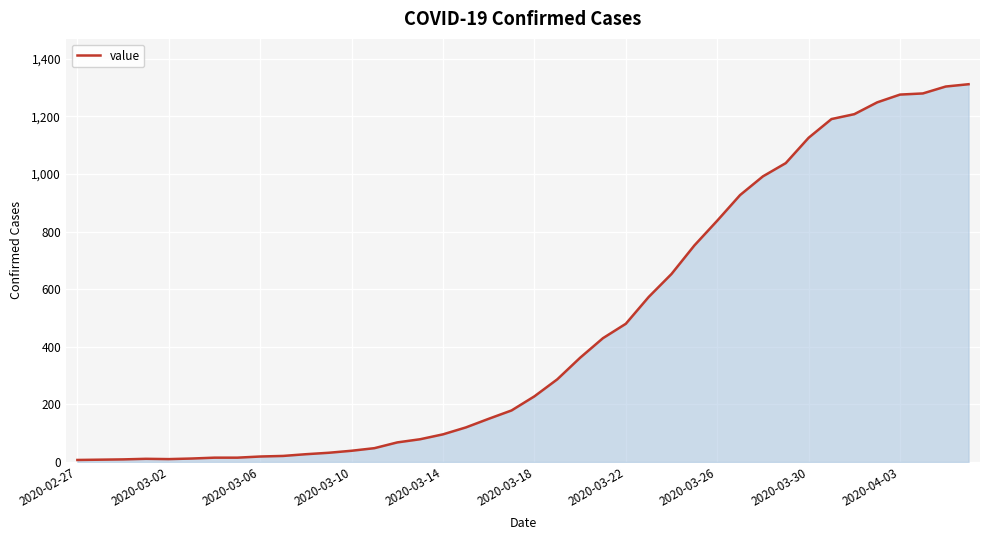

What is the greatest value displayed?

1312